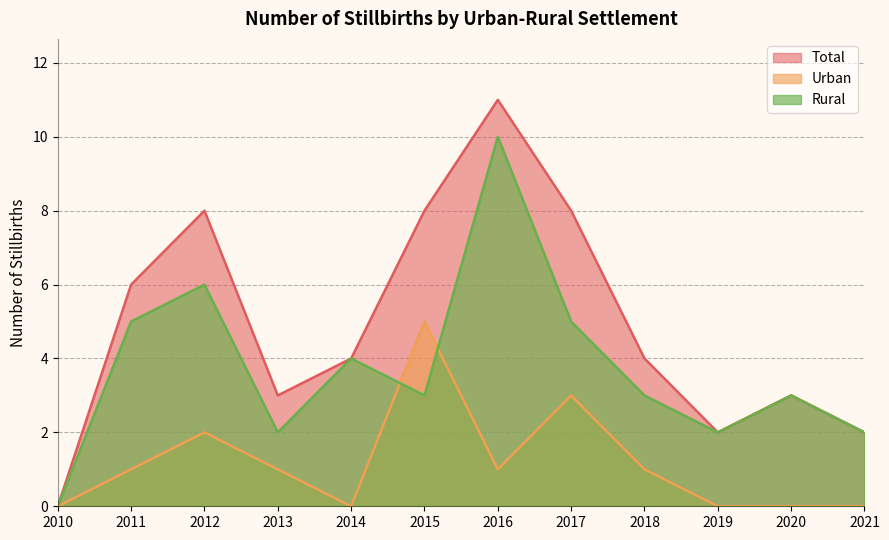

Reading left to right, transcribe all the data shown in this chart.

Total: 0	6	8	3	4	8	11	8	4	2	3	2
Urban: 0	1	2	1	0	5	1	3	1	0	0	0
Rural: 0	5	6	2	4	3	10	5	3	2	3	2